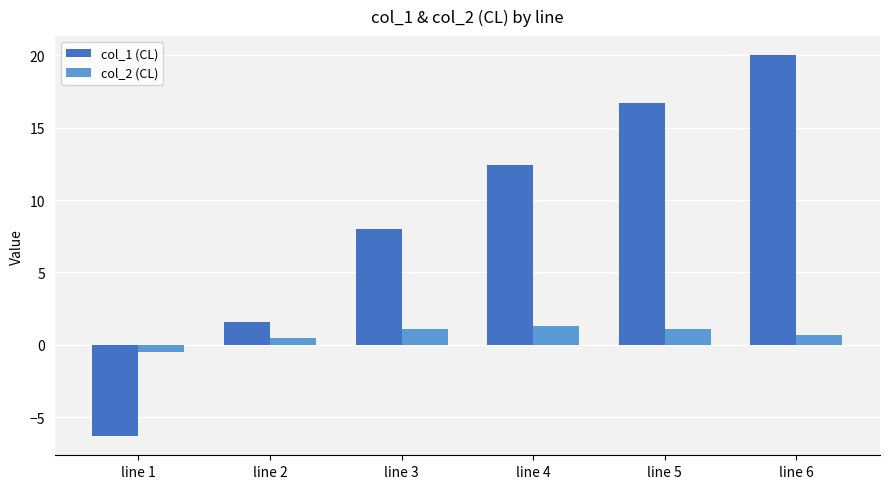

What is the value of the col_1 (CL) bar at the 4th from the left?

12.4